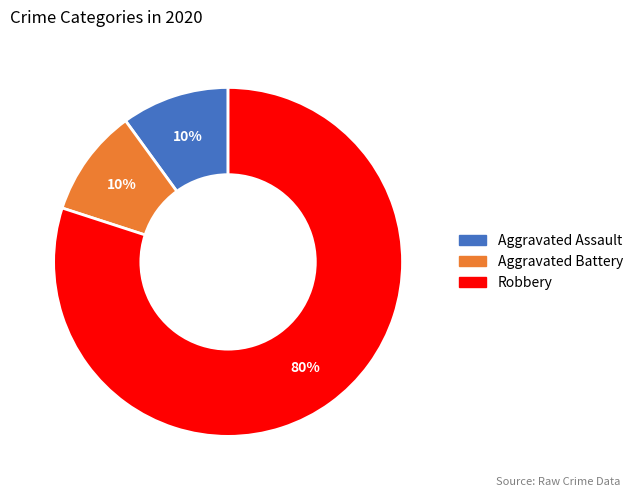

Is there a majority slice in this chart?

Yes